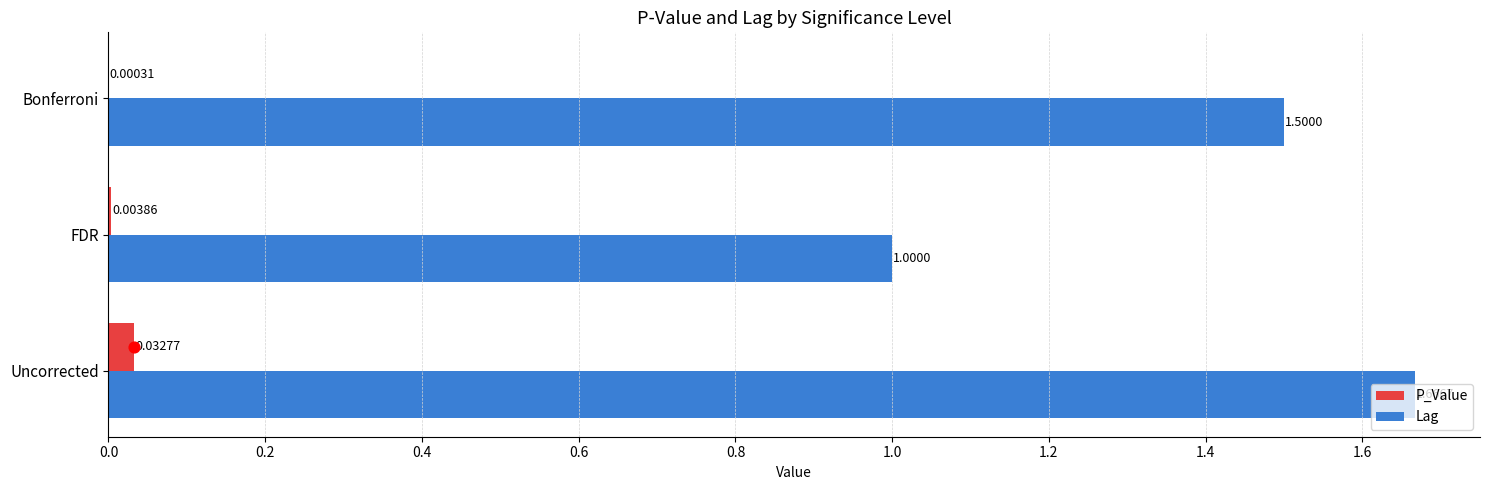

Is the value of P_Value at Bonferroni greater than the value of Lag at FDR?

No